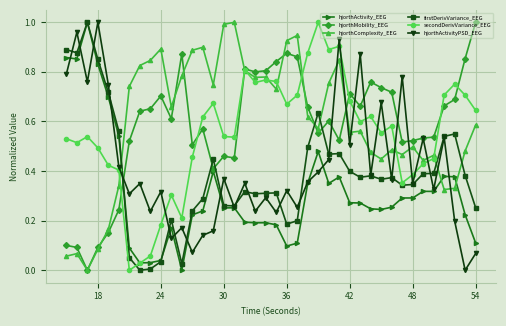

True or false: hjorthComplexity_EEG and hjorthMobility_EEG intersect in this chart.

True